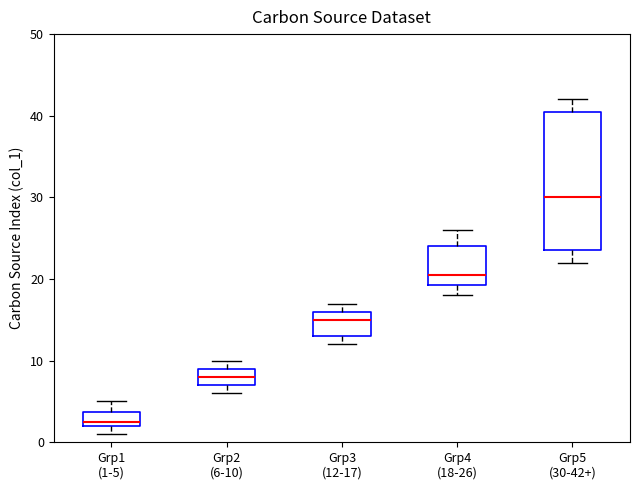

Reading left to right, transcribe this box plot: for each box, give where its median line is, the range the box spans, and where its two whiskers end, as read against the y-axis. The values are not printed on the chart, so give them approximately, as read against the axis.

Grp1 (1-5): median 3, box 2 to 4, whiskers 1 to 5
Grp2 (6-10): median 8, box 7 to 9, whiskers 6 to 10
Grp3 (12-17): median 15, box 13 to 16, whiskers 12 to 17
Grp4 (18-26): median 21, box 19 to 24, whiskers 18 to 26
Grp5 (30-42+): median 30, box 24 to 41, whiskers 22 to 42